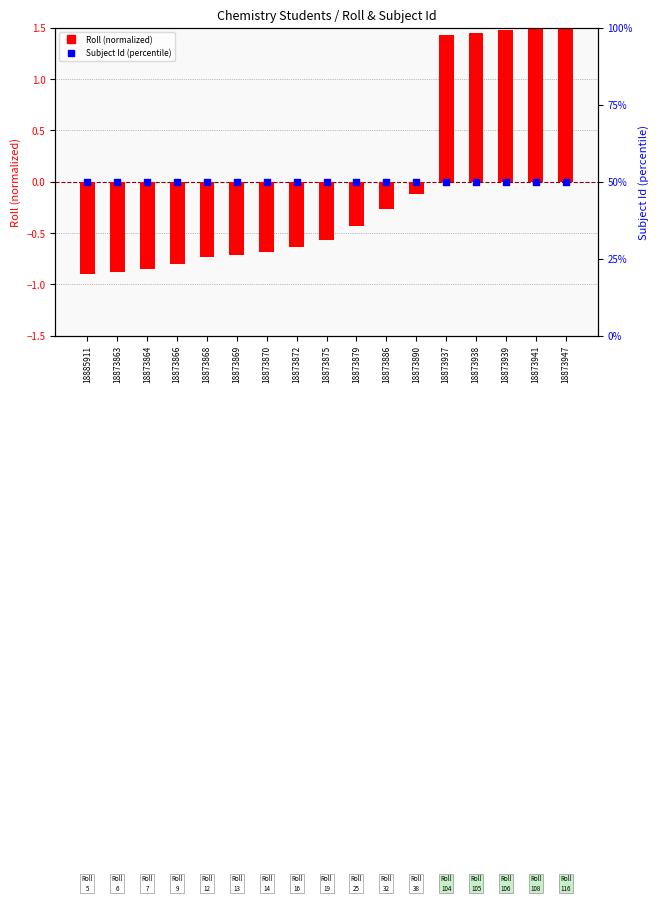

What are all the series names shown in the legend?

Roll (normalized), Subject Id (percentile)